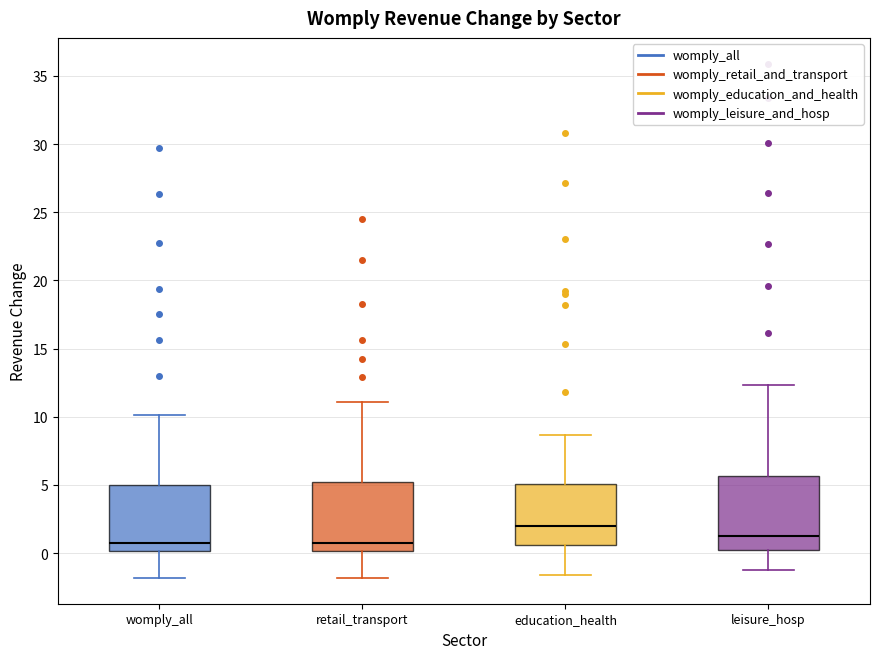

Reading left to right, transcribe this box plot: for each box, give where its median line is, the range the box spans, and where its two whiskers end, as read against the y-axis. The values are not printed on the chart, so give them approximately, as read against the axis.

womply_all: median 0.5, box 0.0 to 5.0, whiskers -2.0 to 10.0
retail_transport: median 1.0, box 0.0 to 5.0, whiskers -2.0 to 11.0
education_health: median 2.0, box 0.5 to 5.0, whiskers -1.5 to 8.5
leisure_hosp: median 1.0, box 0.0 to 5.5, whiskers -1.0 to 12.5